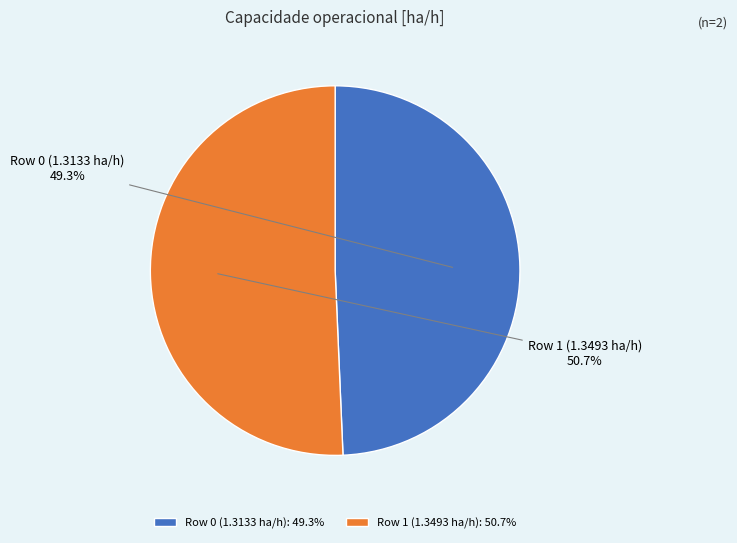

To the nearest percent, what is the difference between the Row 0 (1.3133 ha/h) and Row 1 (1.3493 ha/h) slice percentages?

1%